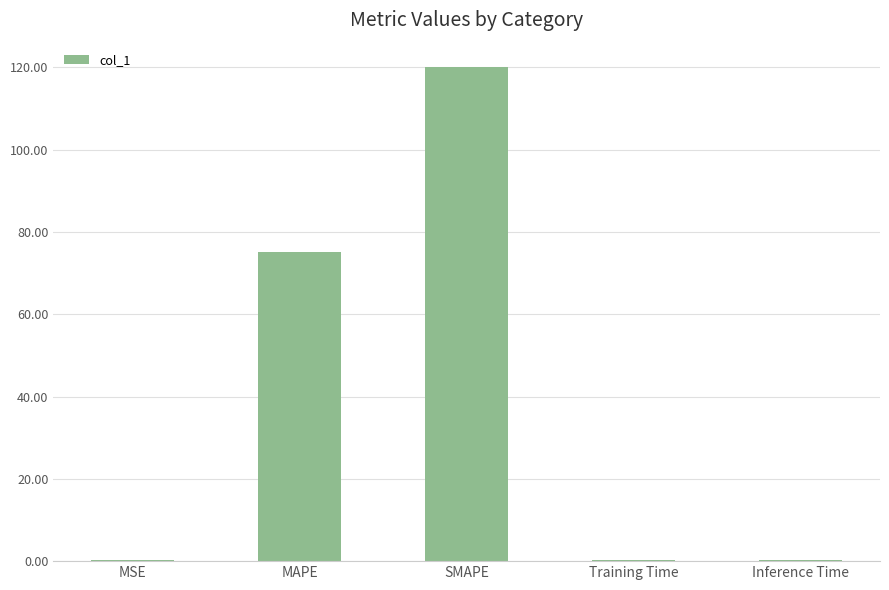

Which label corresponds to the largest value in the chart?

SMAPE